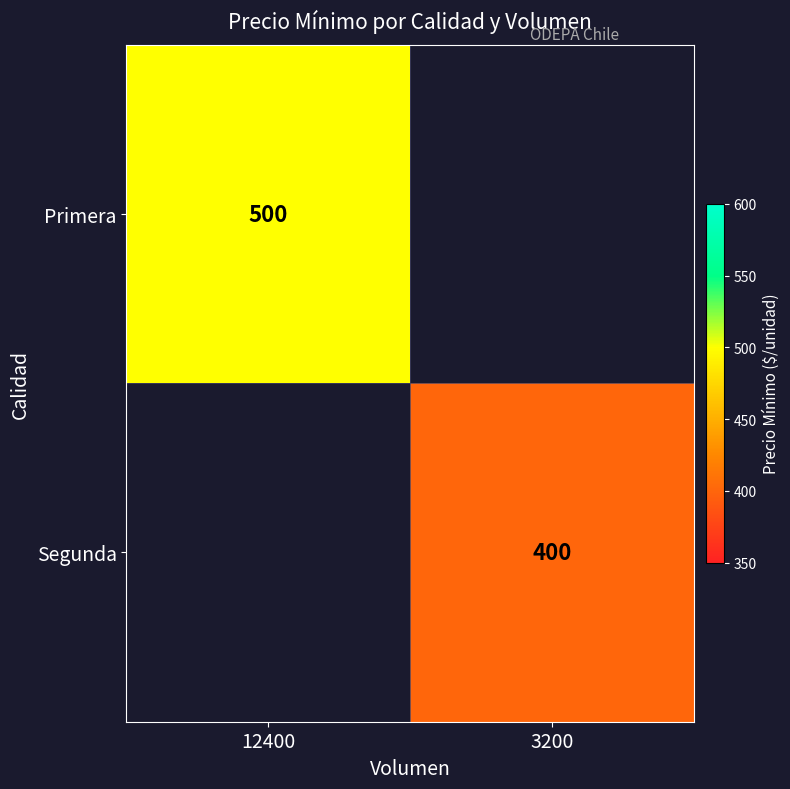

Is the value of Primera at 12400 greater than the value of Segunda at 3200?

Yes